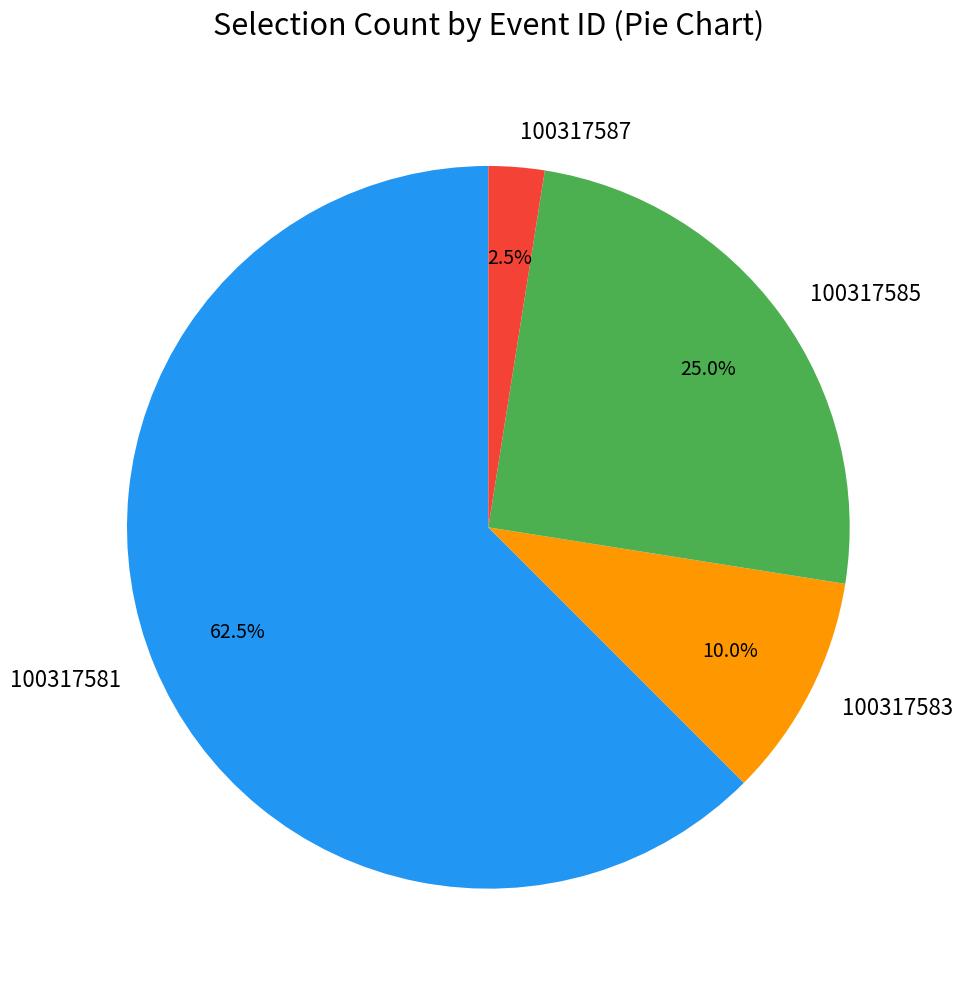

How many slices are in this pie chart?

4